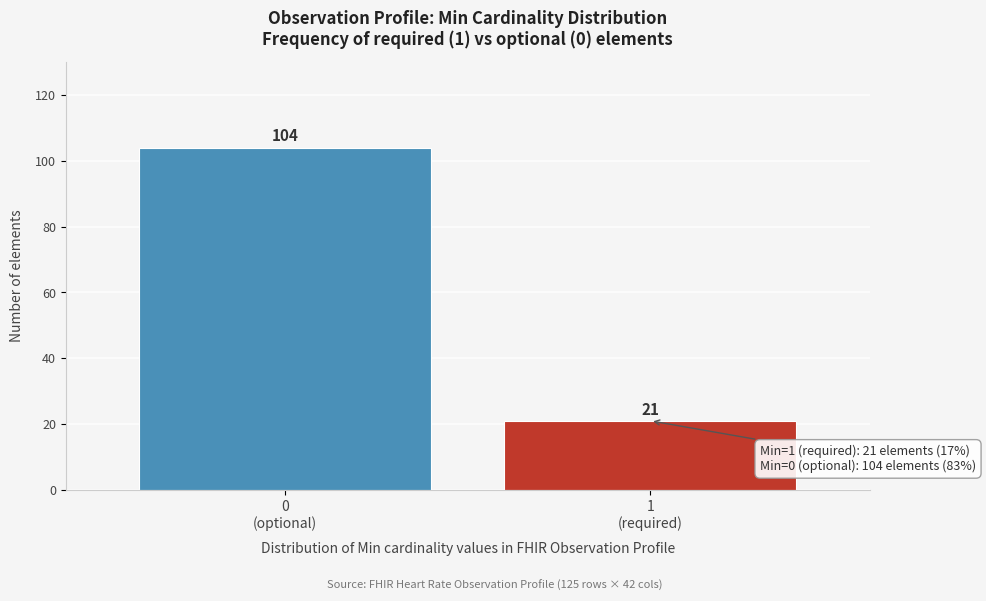

Reading right to left, list all the values displayed in this chart.

21	104